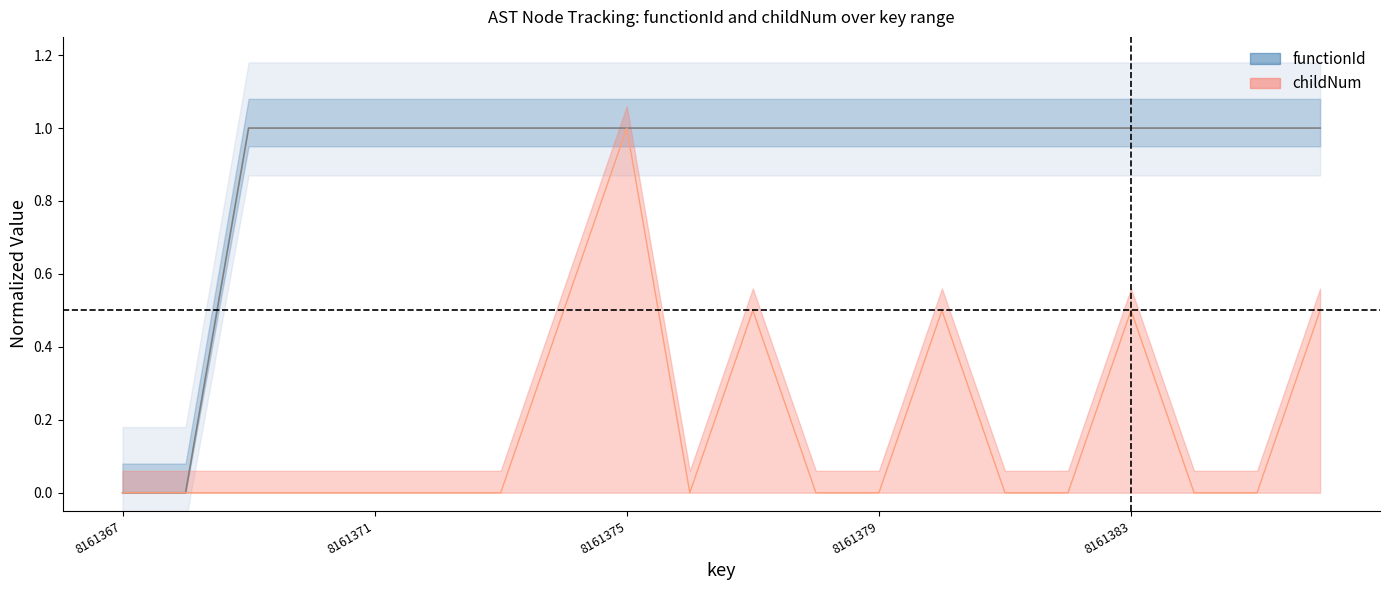

Rank the series at 8161384 from highest to lowest value.

functionId_filled, childNum_filled